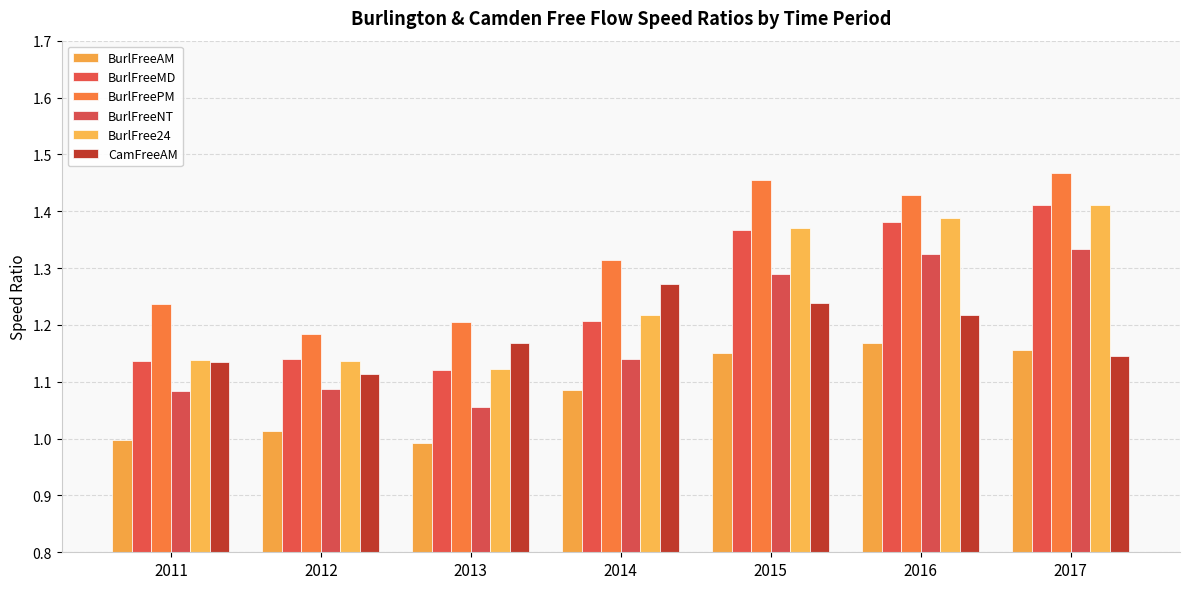

Which category has the highest value in the CamFreeAM series?

2014